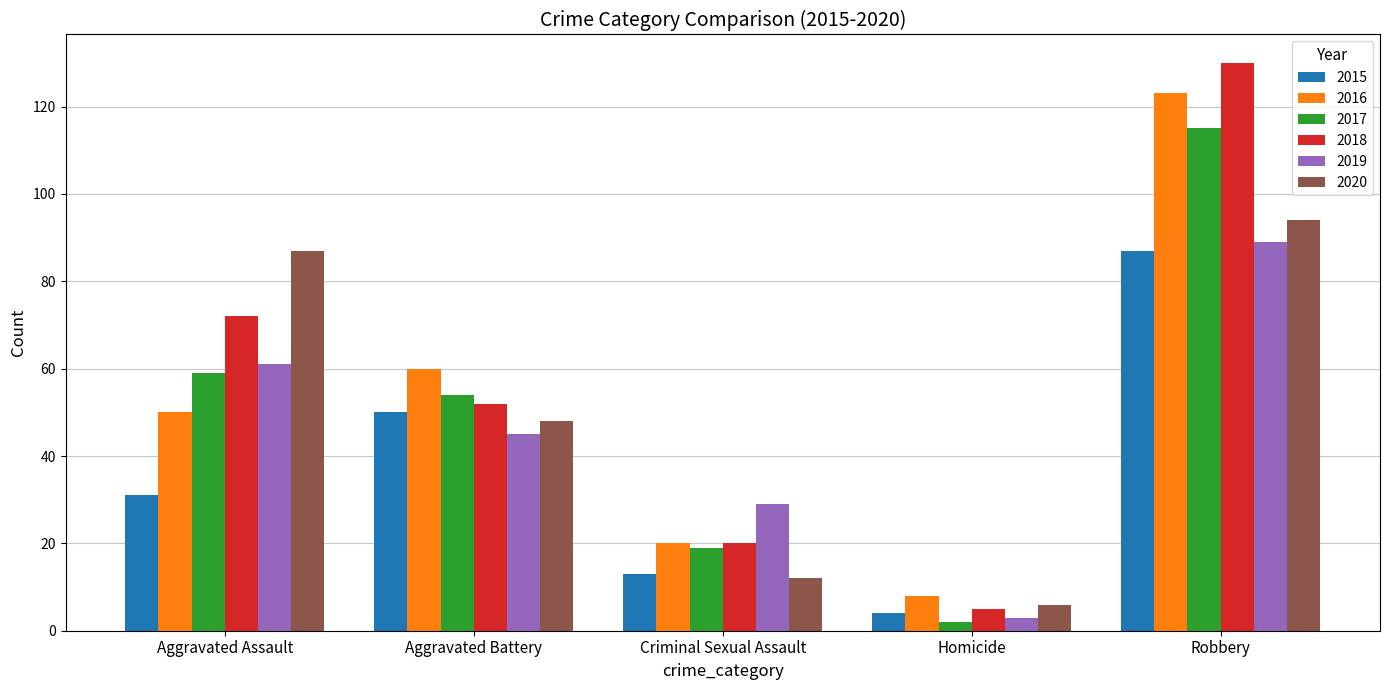

What is the value of the 2016 bar at the 4th from the left?

8